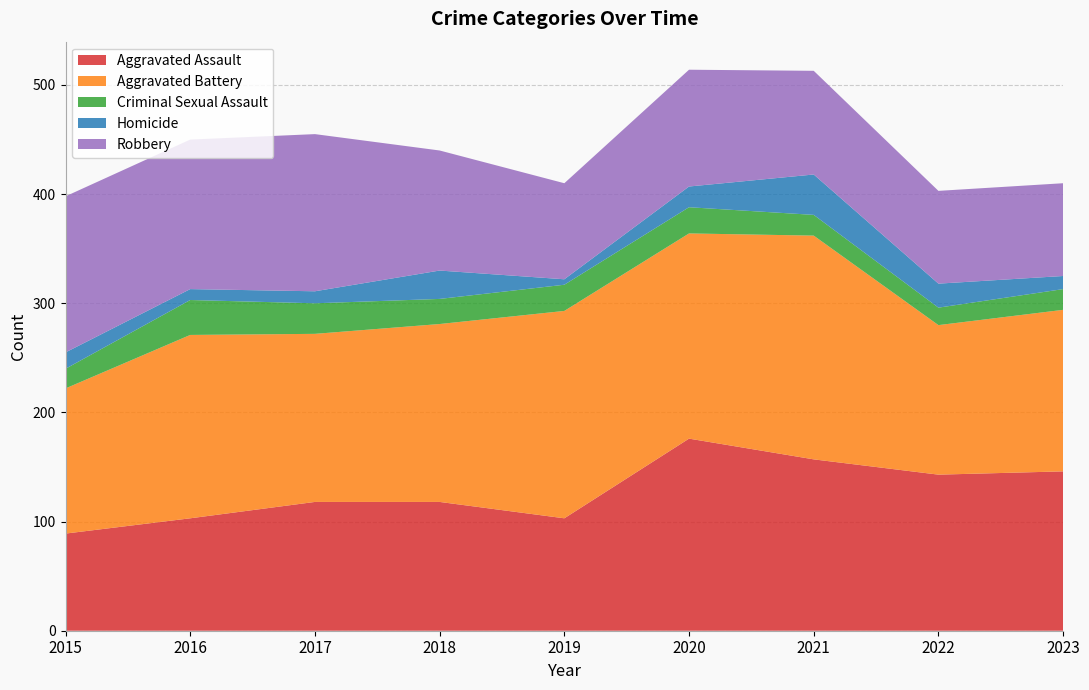

Reading left to right, extract all data points from this chart.

Aggravated Assault: 2015=89	2016=103	2017=118	2018=118	2019=103	2020=176	2021=157	2022=143	2023=146
Aggravated Battery: 2015=133	2016=168	2017=154	2018=163	2019=190	2020=188	2021=205	2022=137	2023=148
Criminal Sexual Assault: 2015=18	2016=32	2017=28	2018=23	2019=24	2020=24	2021=19	2022=16	2023=19
Homicide: 2015=15	2016=10	2017=11	2018=26	2019=5	2020=19	2021=37	2022=22	2023=12
Robbery: 2015=143	2016=137	2017=144	2018=110	2019=88	2020=107	2021=95	2022=85	2023=85